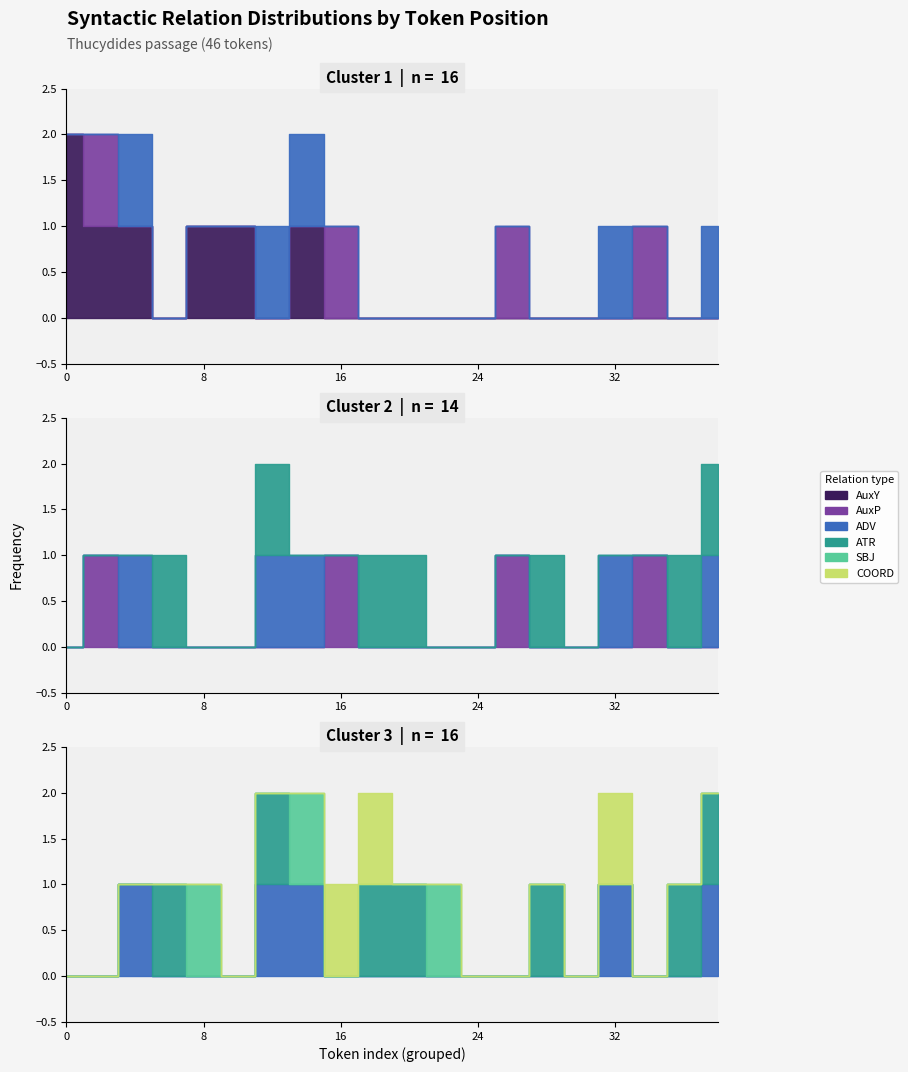

Between 2 and 12, which series saw the biggest shift?

AuxY